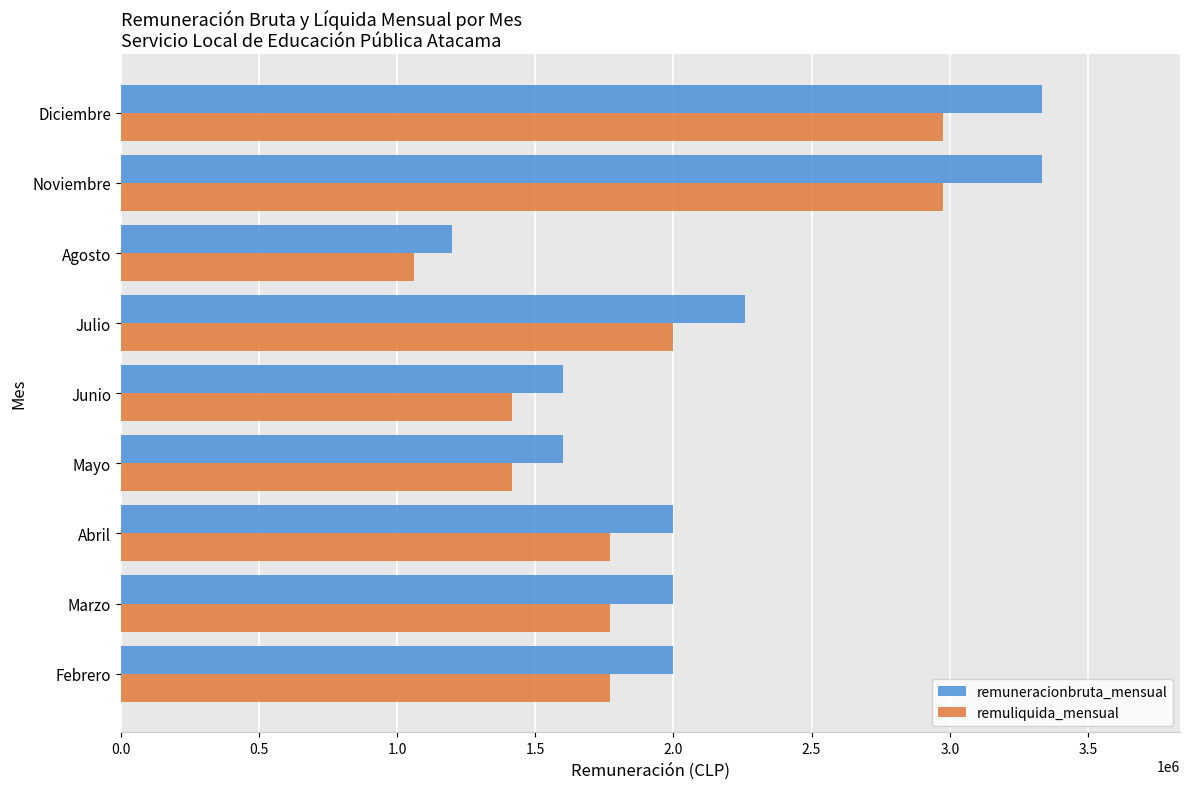

True or false: remuliquida_mensual has a value of 615641 at Mayo.

False